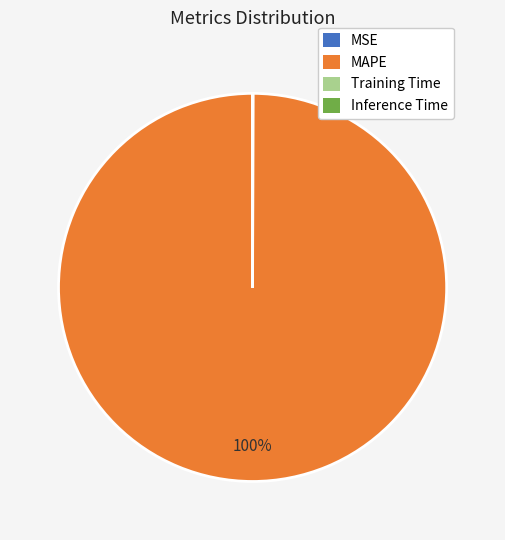

Does MAPE account for over 50% of the chart?

Yes